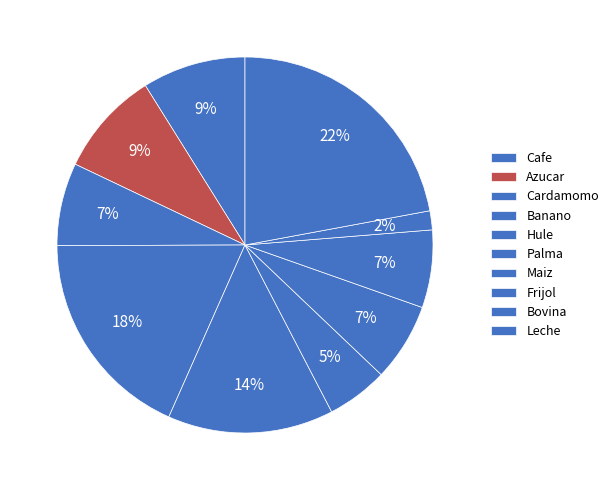

Is there any slice that represents more than half of the pie?

No